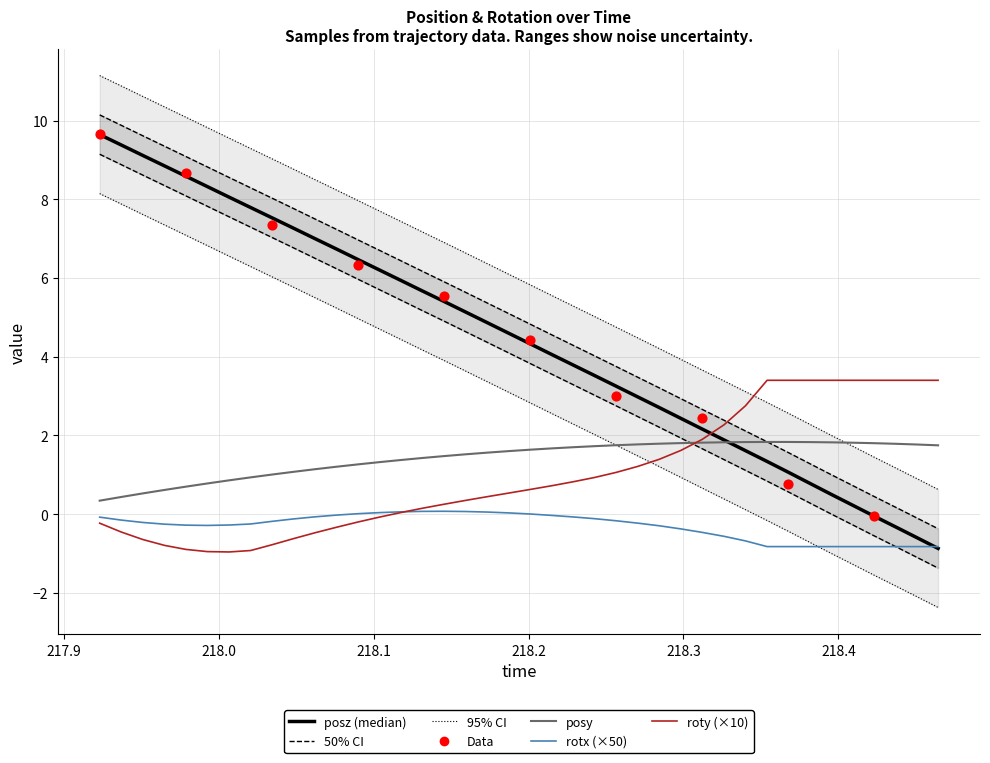

Which series has the largest total across all categories?

posz